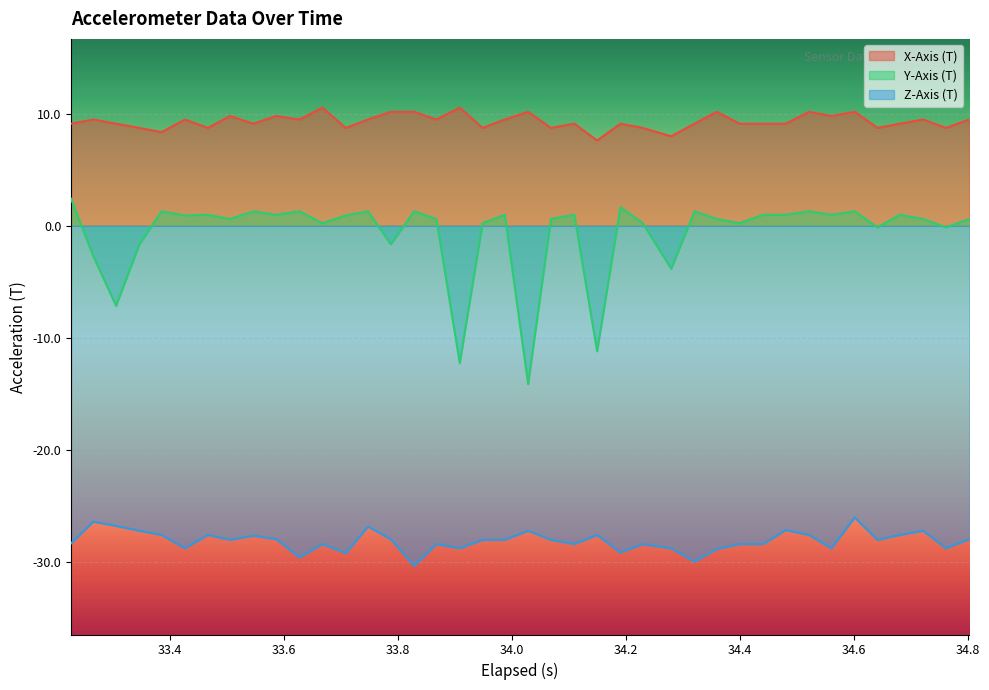

Which series has the widest spread of values?

Y-Axis (T)